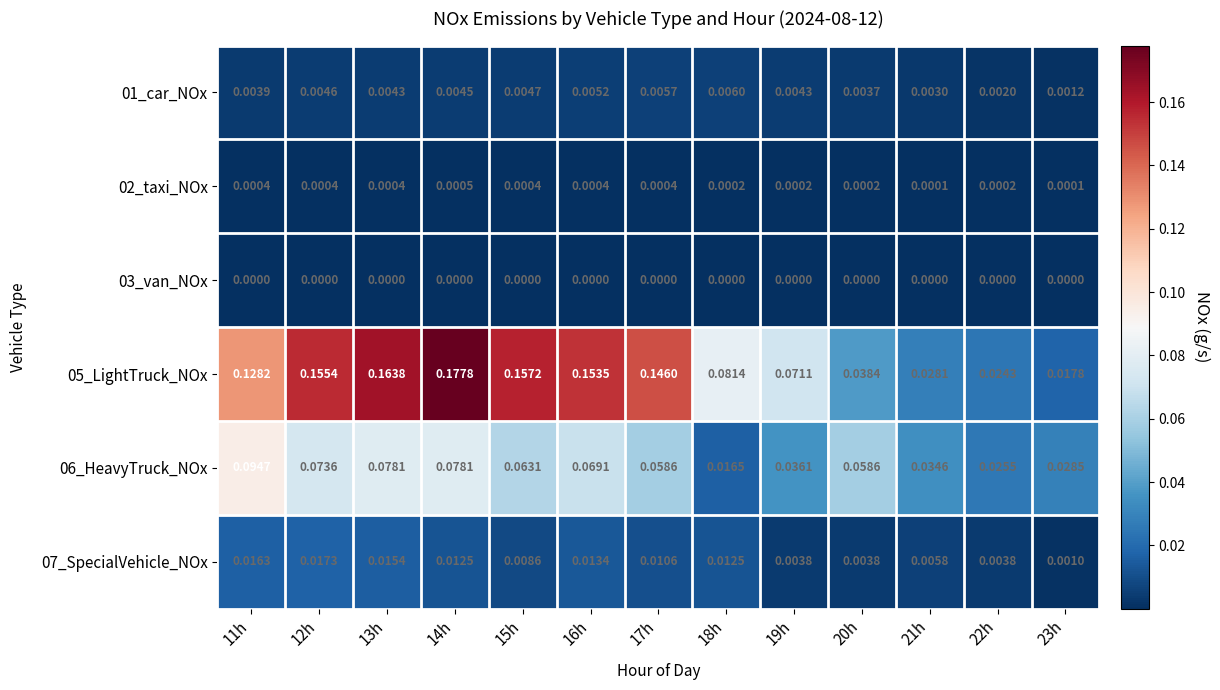

Between 12h and 16h, which series saw the biggest shift?

06_HeavyTruck_NOx